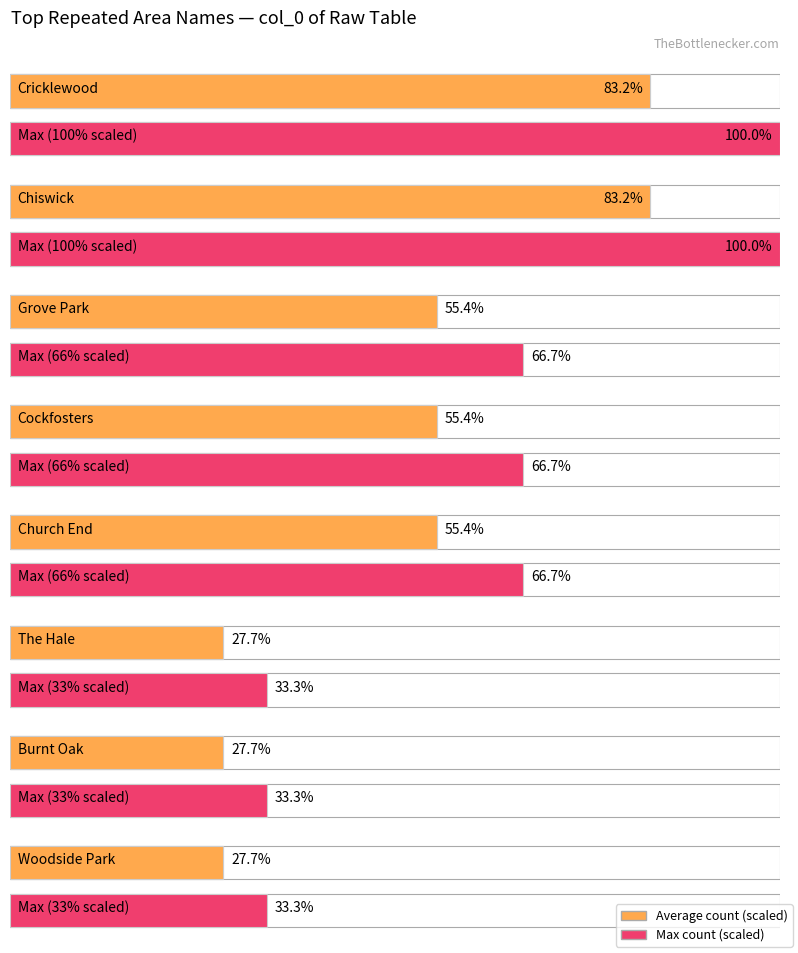

What is the label of the 1st bar from the left?

Cricklewood